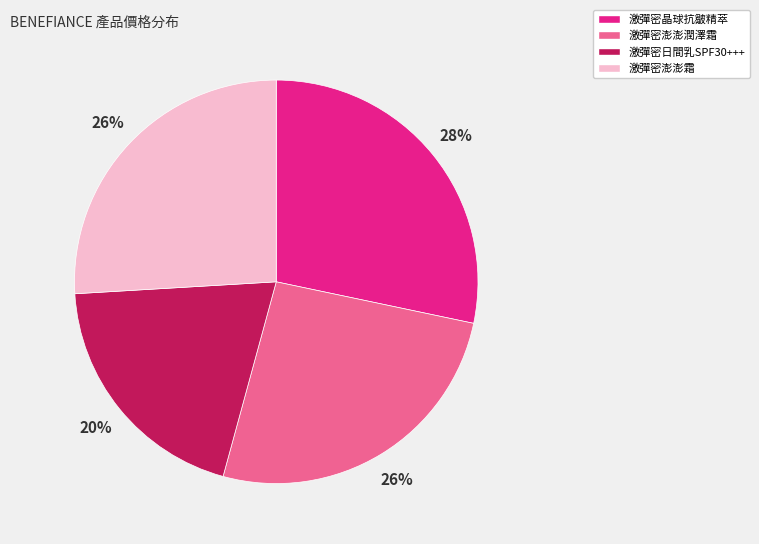

Is there a majority slice in this chart?

No